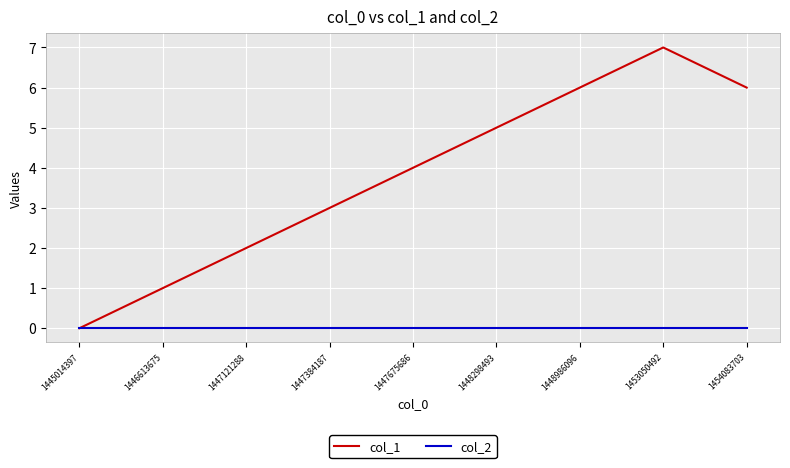

The value of col_2 at 1445014397 is 0. True or false?

True